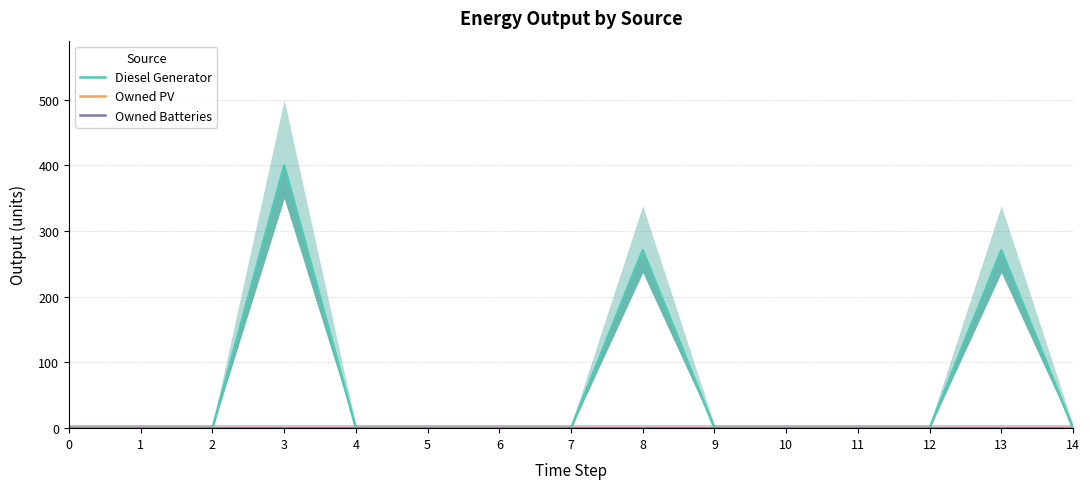

Rank the categories by Owned PV value from lowest to highest.

0, 1, 2, 3, 4, 5, 6, 7, 8, 9, 10, 11, 12, 13, 14